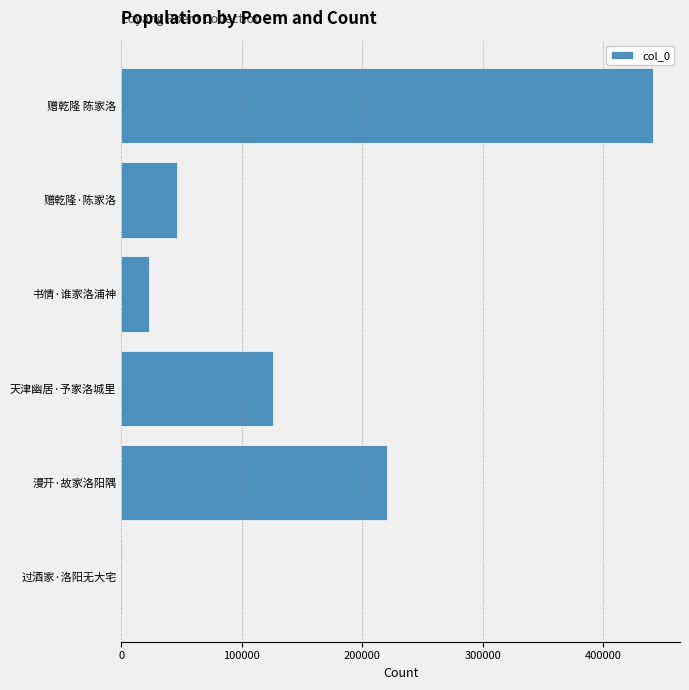

Reading bottom to top, extract all data points from this chart.

过酒家·洛阳无大宅=419	漫开·故家洛阳隅=220270	天津幽居·予家洛城里=126128	书情·谁家洛浦神=23242	赠乾隆·陈家洛=46147	赠乾隆 陈家洛=441407